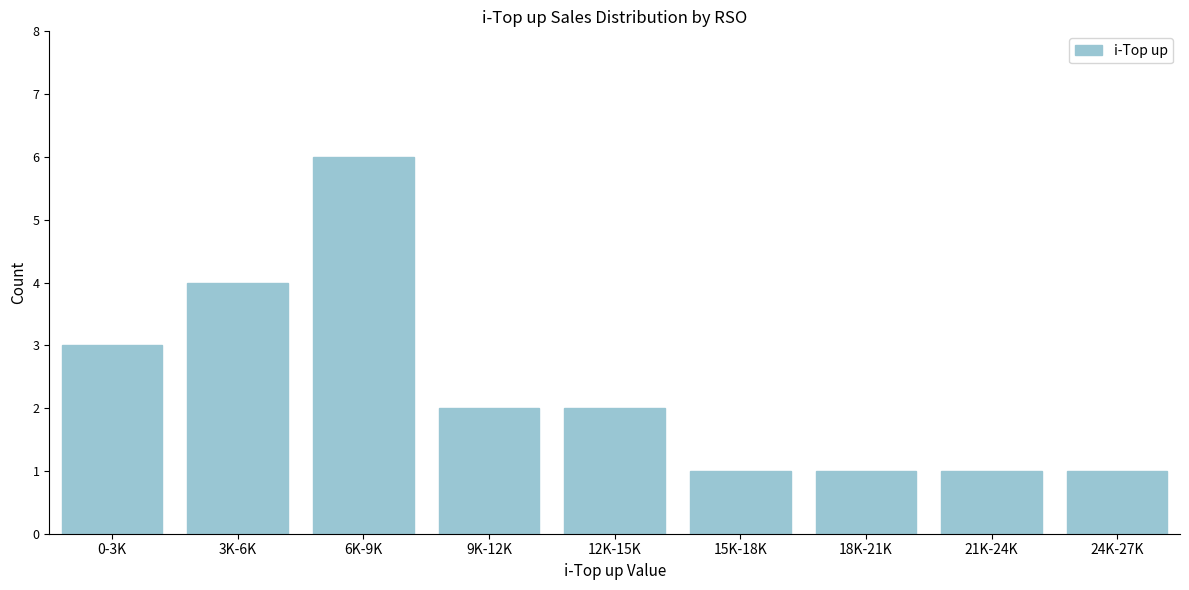

Reading left to right, what are all the values shown in this chart?

3	4	6	2	2	1	1	1	1